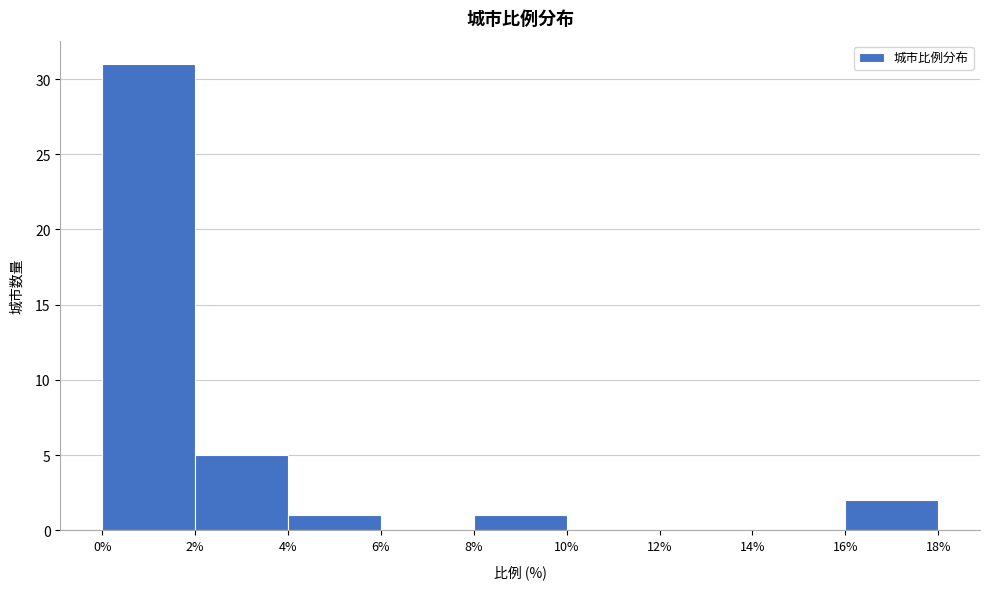

What is the height of the bar covering 8% to 10% on the x-axis? The values are not printed on the chart, so give them approximately, as read against the axis.

1